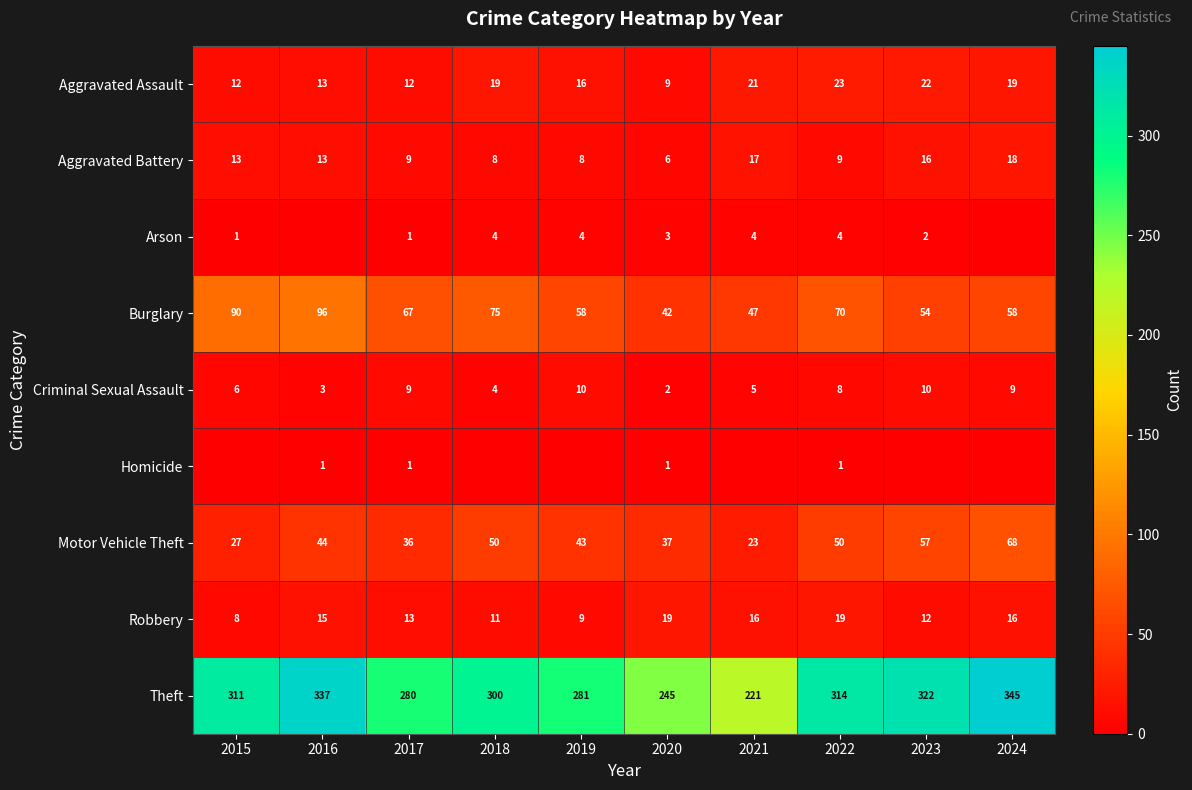

Where does the Burglary series first go above 67?

2015